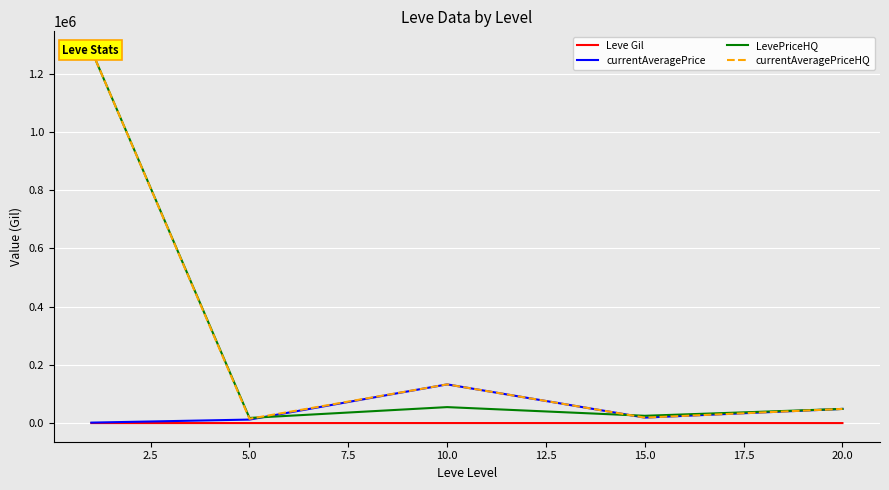

Reading left to right, extract all data points from this chart.

Leve Gil: 521.7	508.3	575.0	623.3	500.0
currentAveragePrice: 2040.3	12430.3	133283.6	19251.8	49086.4
LevePriceHQ: 1281115.2	18086.6	55277.7	25476.7	49024.0
currentAveragePriceHQ: 1281115.2	15155.5	133297.6	19271.2	49024.0